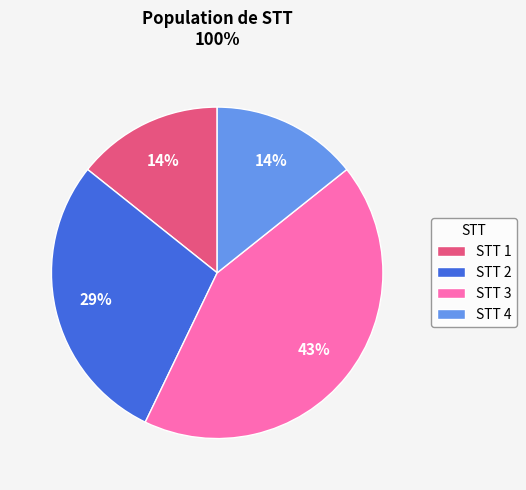

To the nearest percent, what percentage of the pie is STT 4?

14%